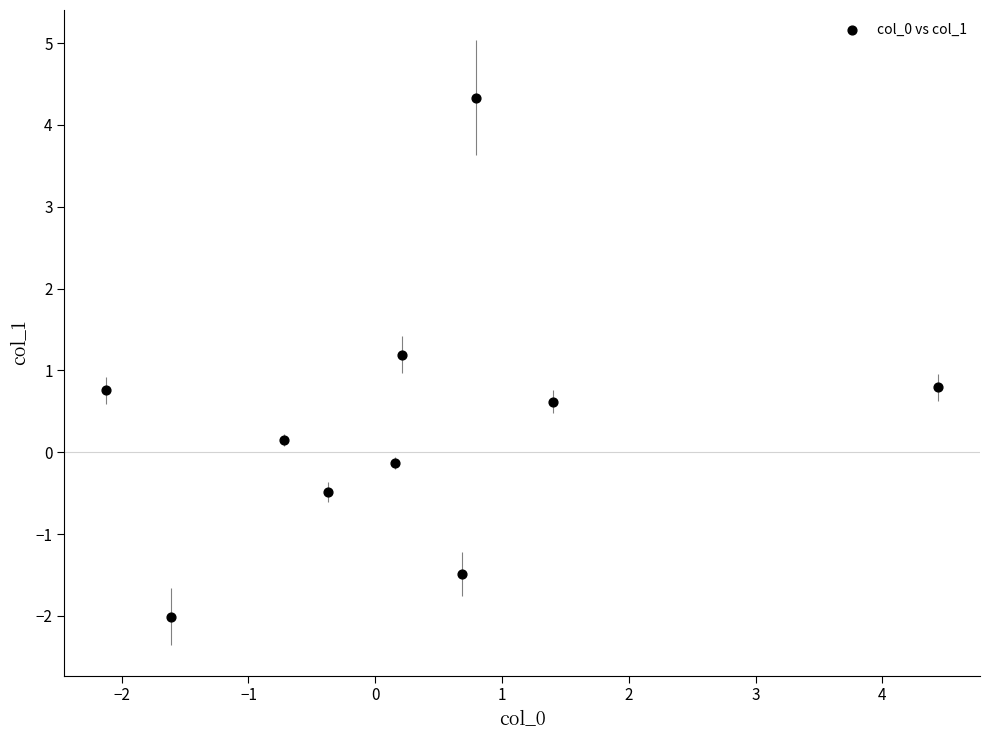

What is the average X value?

0.3